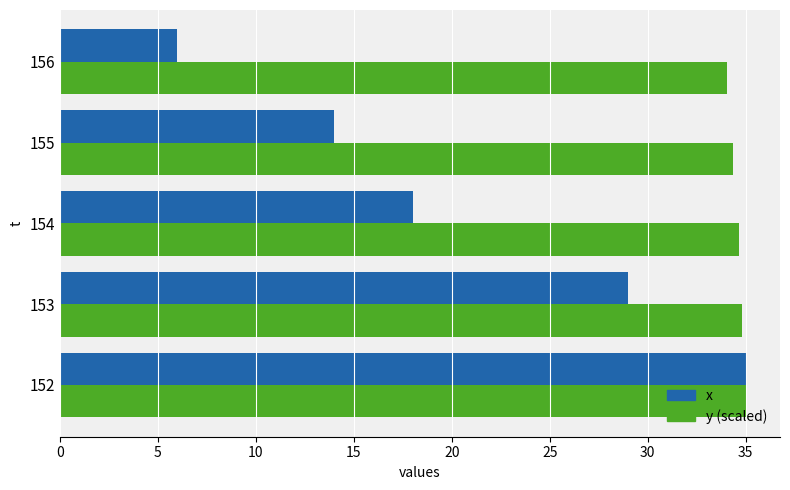

Rank the series at 155 from highest to lowest value.

y (scaled), x